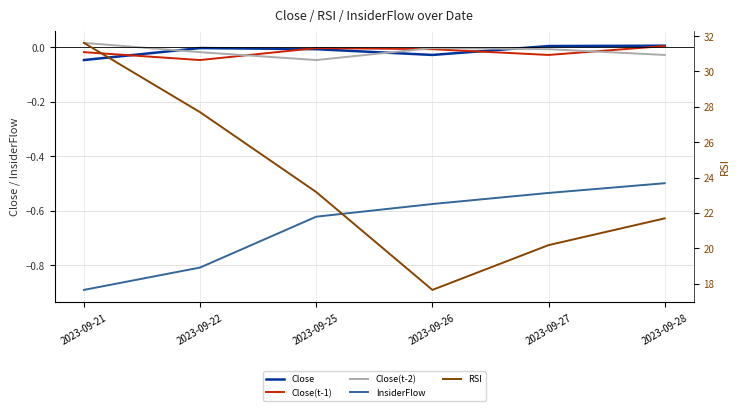

Reading left to right, what are all the values shown in this chart?

Close: 2023-09-21=-0.0	2023-09-22=-0.0	2023-09-25=-0.0	2023-09-26=-0.0	2023-09-27=0.0	2023-09-28=0.0
Close(t-1): 2023-09-21=-0.0	2023-09-22=-0.0	2023-09-25=-0.0	2023-09-26=-0.0	2023-09-27=-0.0	2023-09-28=0.0
Close(t-2): 2023-09-21=0.0	2023-09-22=-0.0	2023-09-25=-0.0	2023-09-26=-0.0	2023-09-27=-0.0	2023-09-28=-0.0
InsiderFlow: 2023-09-21=-0.9	2023-09-22=-0.8	2023-09-25=-0.6	2023-09-26=-0.6	2023-09-27=-0.5	2023-09-28=-0.5
RSI: 2023-09-21=31.6	2023-09-22=27.7	2023-09-25=23.2	2023-09-26=17.6	2023-09-27=20.2	2023-09-28=21.7